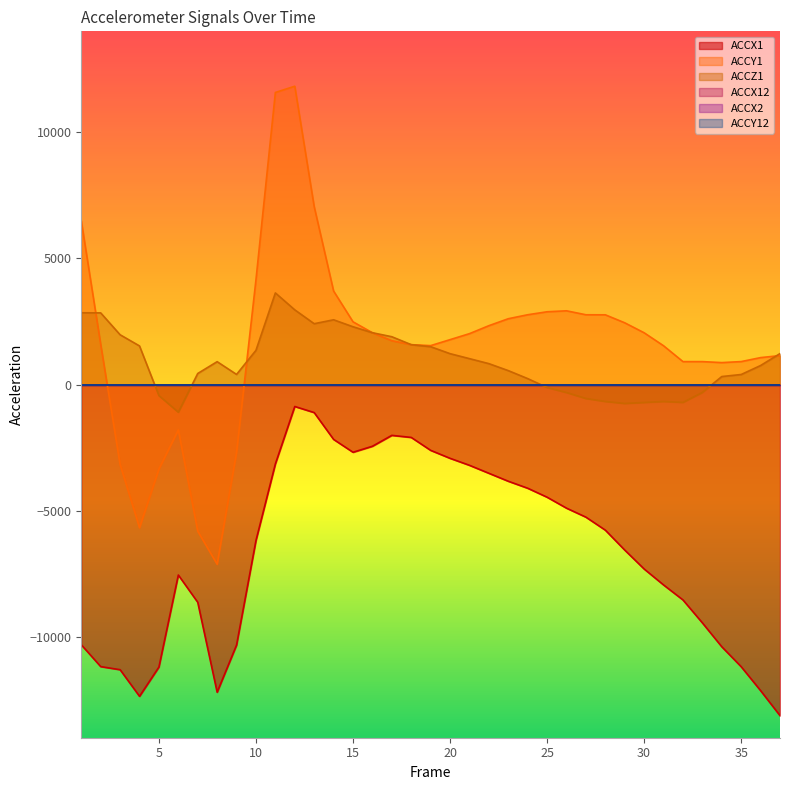

Does the chart display data point markers on the line(s)?

No